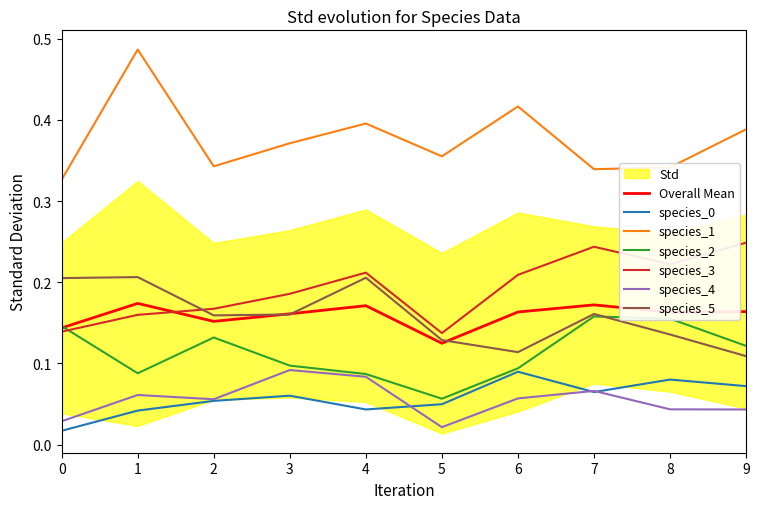

The value of species_4 at 1 is 0.0. True or false?

False